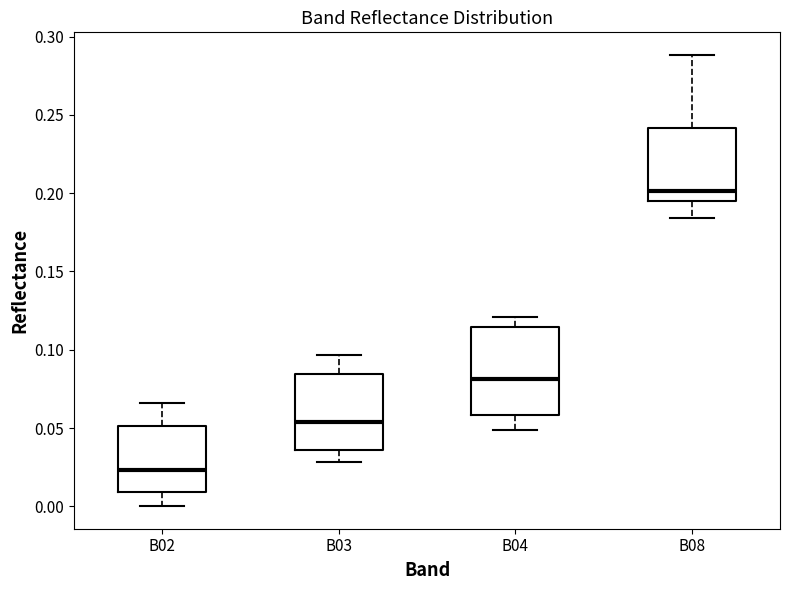

Where does the median line of the box for B03 sit on the y-axis? The values are not printed on the chart, so give them approximately, as read against the axis.

0.055